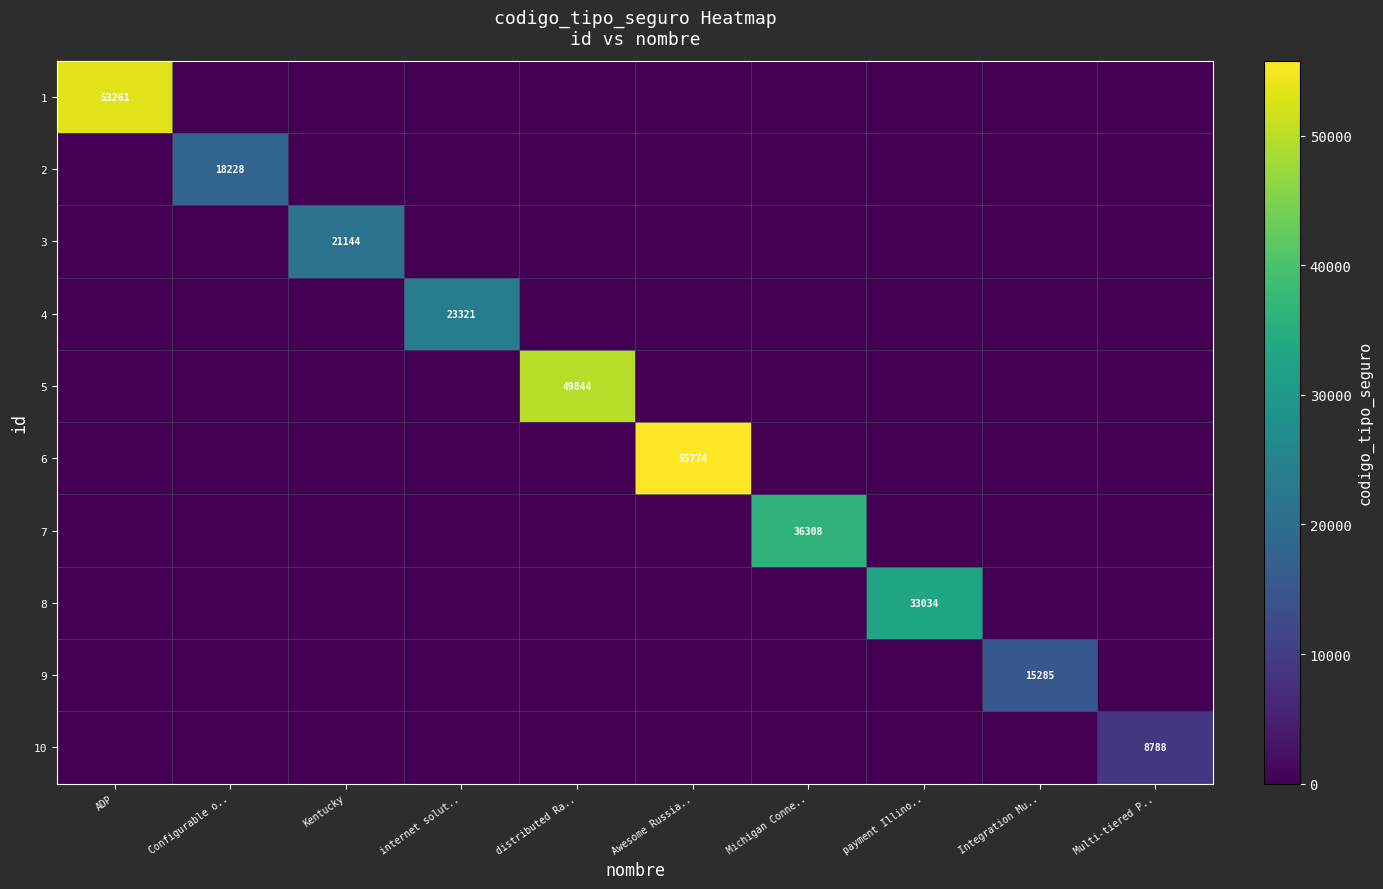

The value of 9 at Integration Mu.. is 15285. True or false?

True